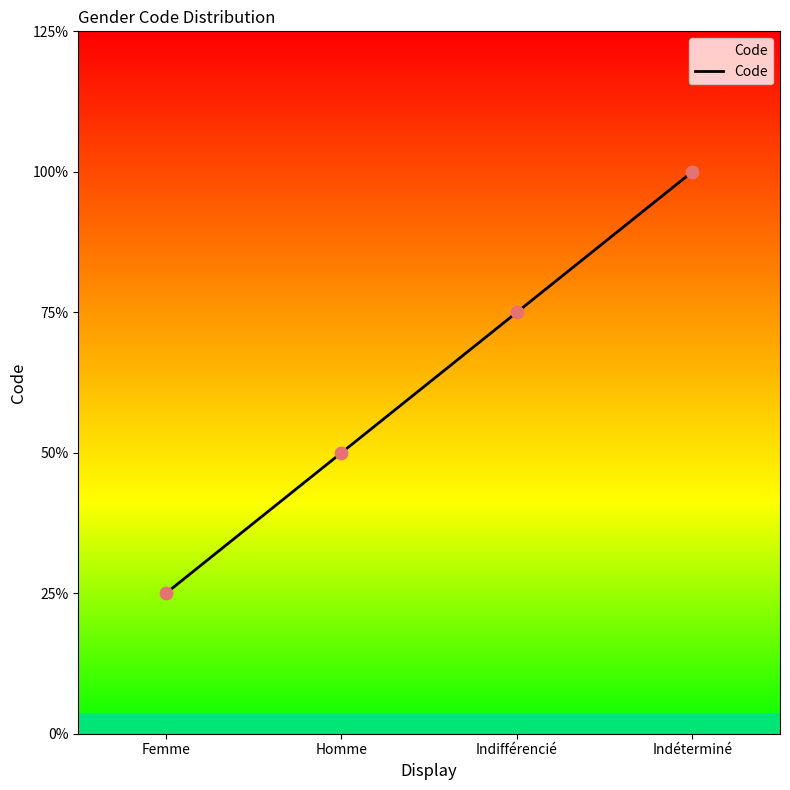

What is the change in value from Femme to Homme?

+1